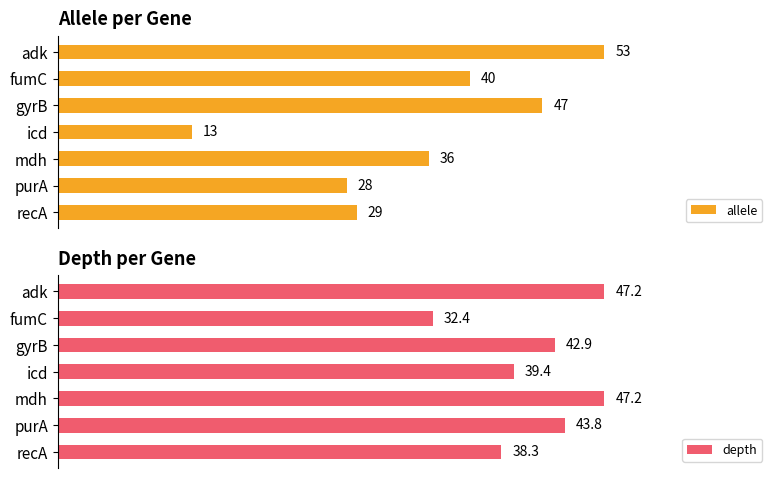

List the labels in order of allele value, smallest first.

icd, purA, recA, mdh, fumC, gyrB, adk